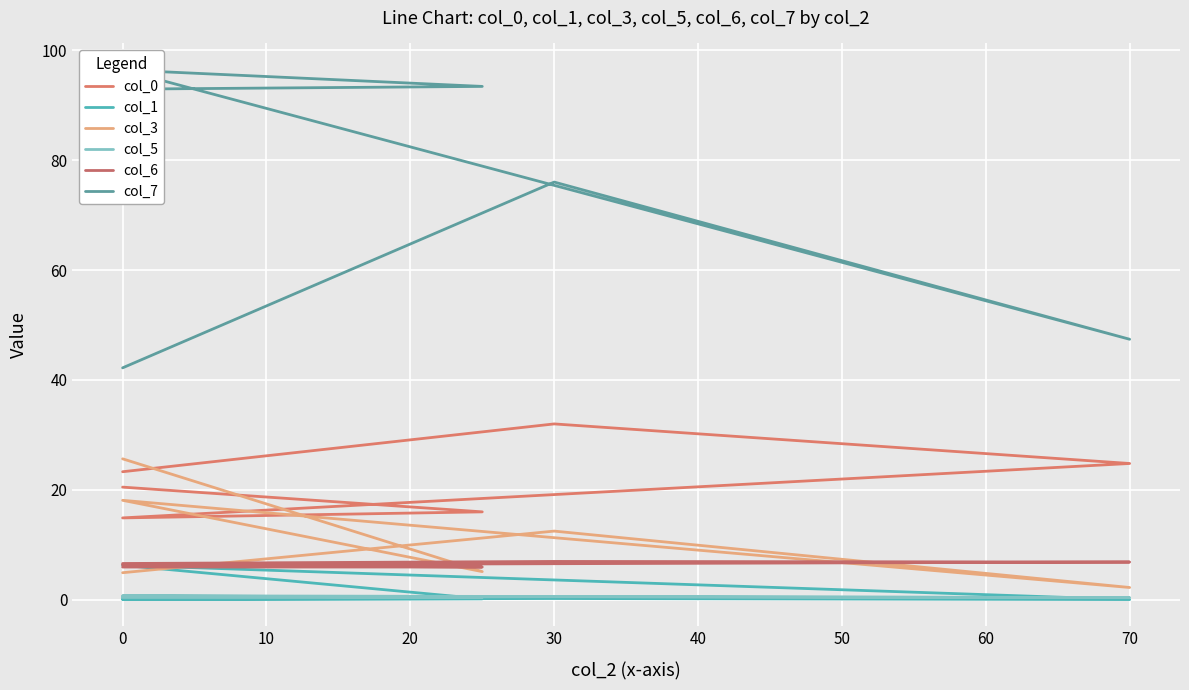

Is this an area chart (filled region under the line)?

No